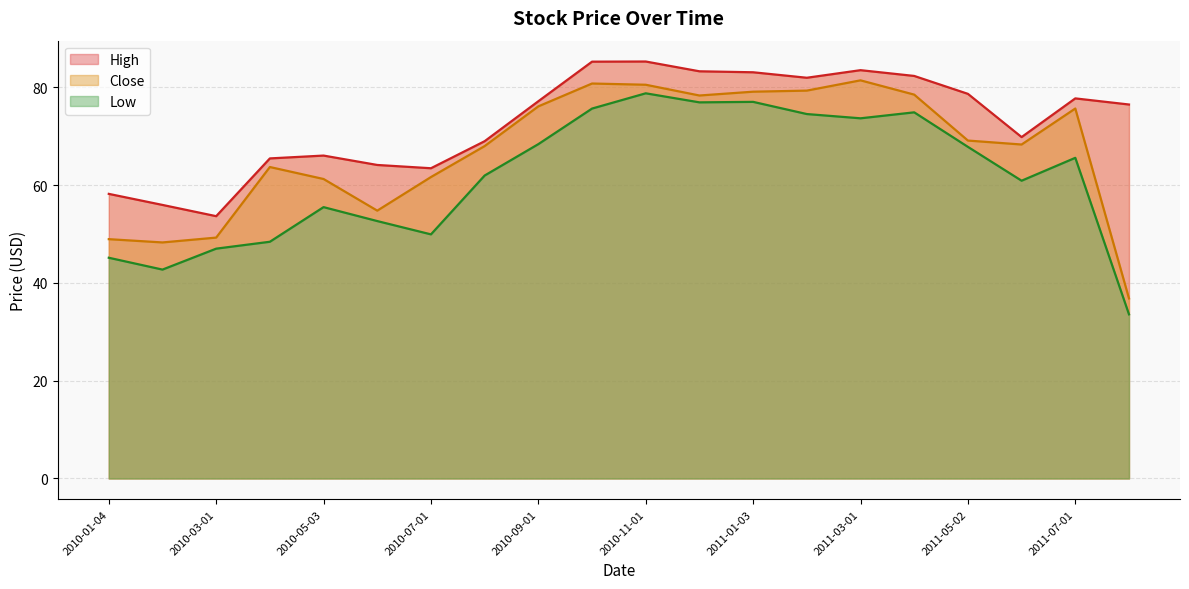

Which series changed the most between 2010-05-03 and 2011-04-01?

Low